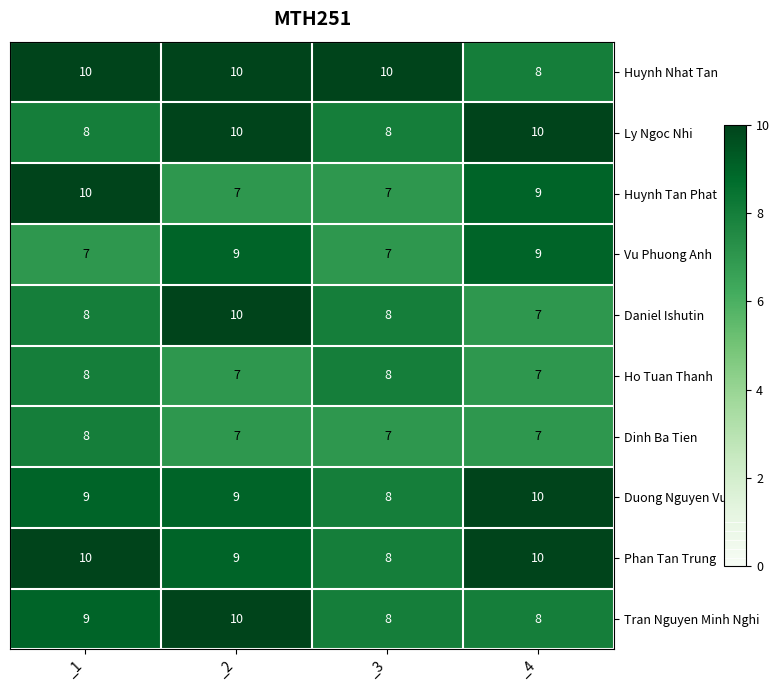

What is the total value across all series at _1?

87